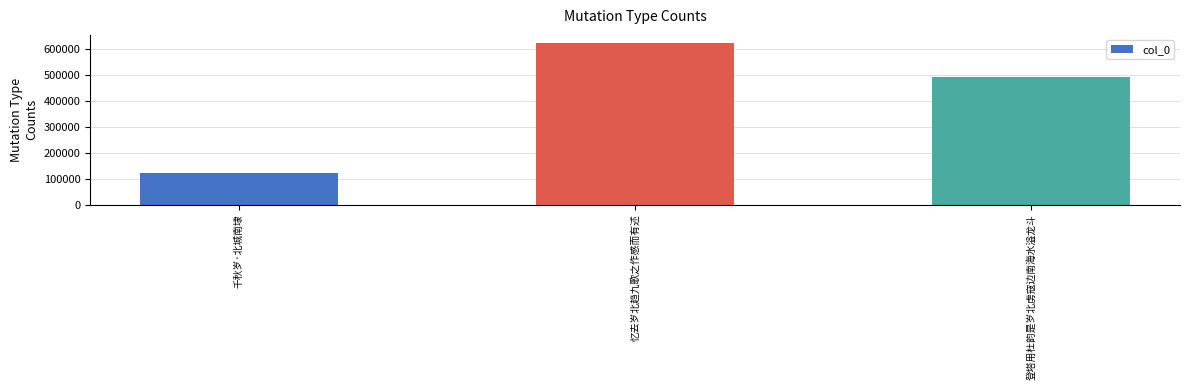

Count the number of data series in this chart.

1